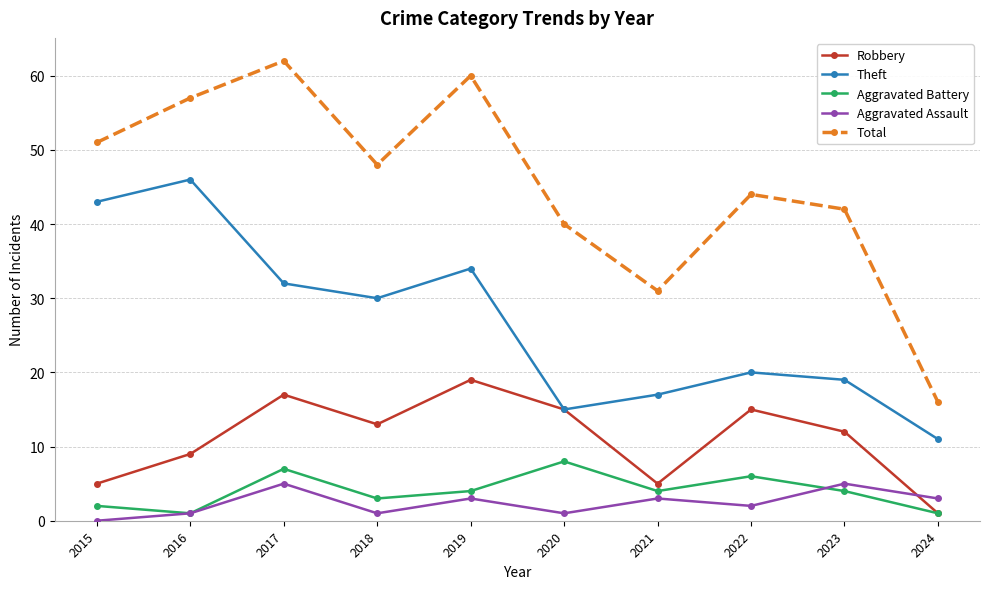

What is the total value across all series at 2021?

60